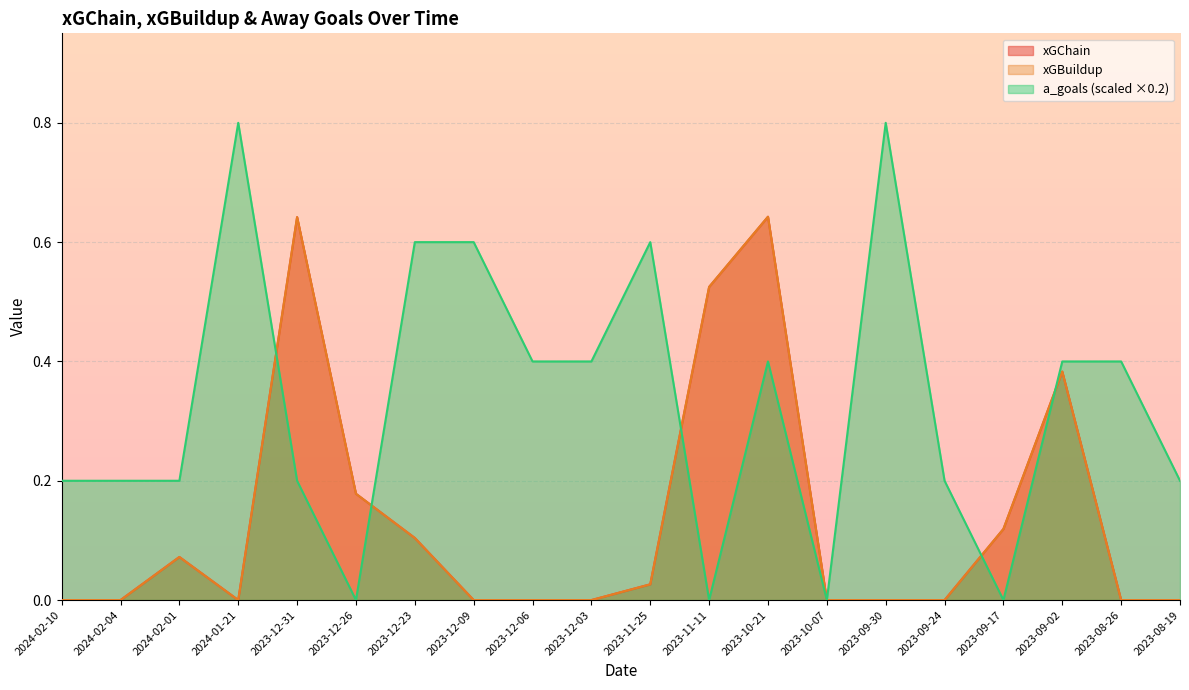

How many lines are shown in the chart?

3